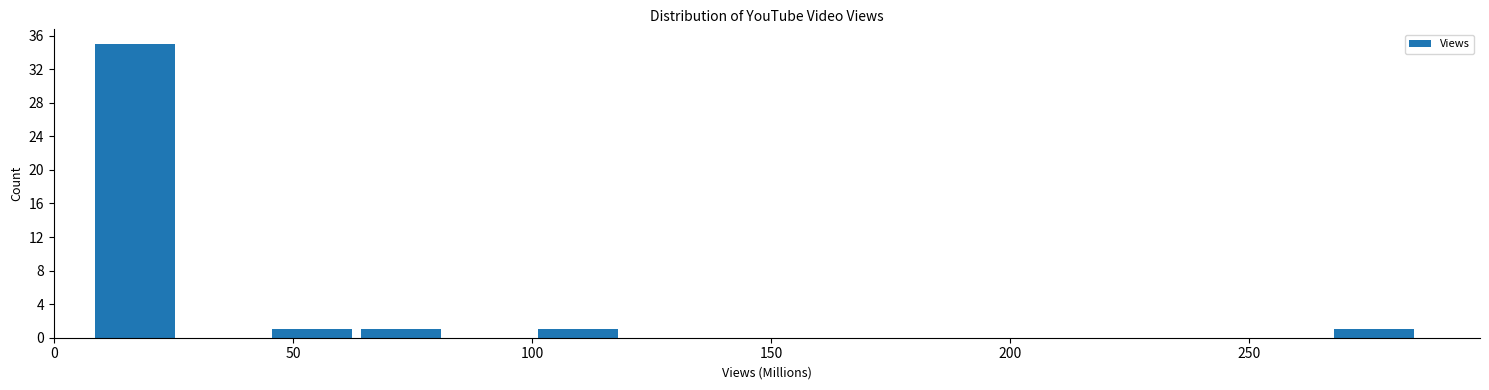

Read against the x-axis, roughly where is the centre of the tallest bar?

15